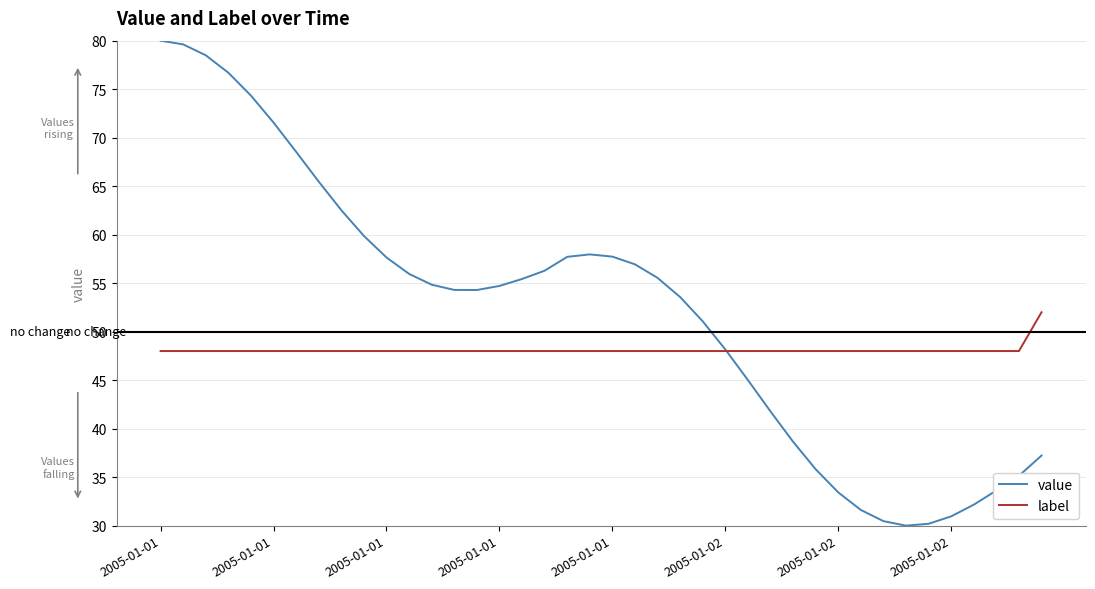

List the series in order of their overall mean, lowest first.

label, value